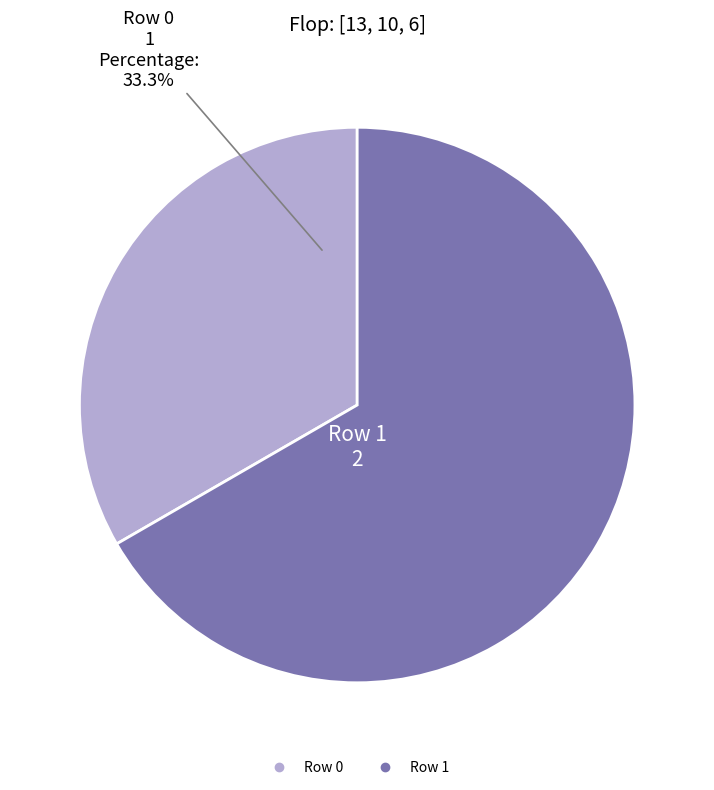

To the nearest percent, what is the combined percentage of Row 1 and Row 0?

100%